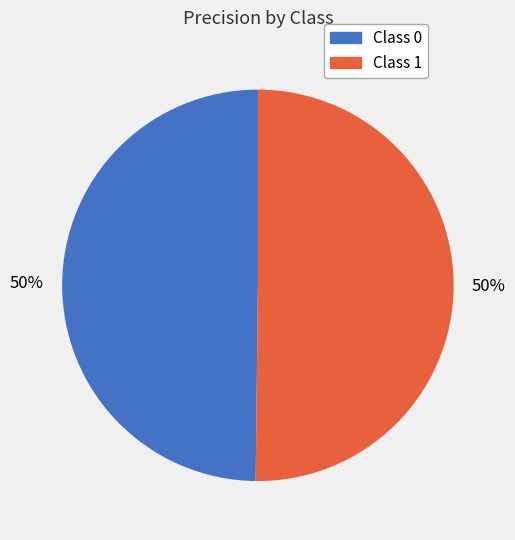

To the nearest percent, what is the average slice percentage?

50%